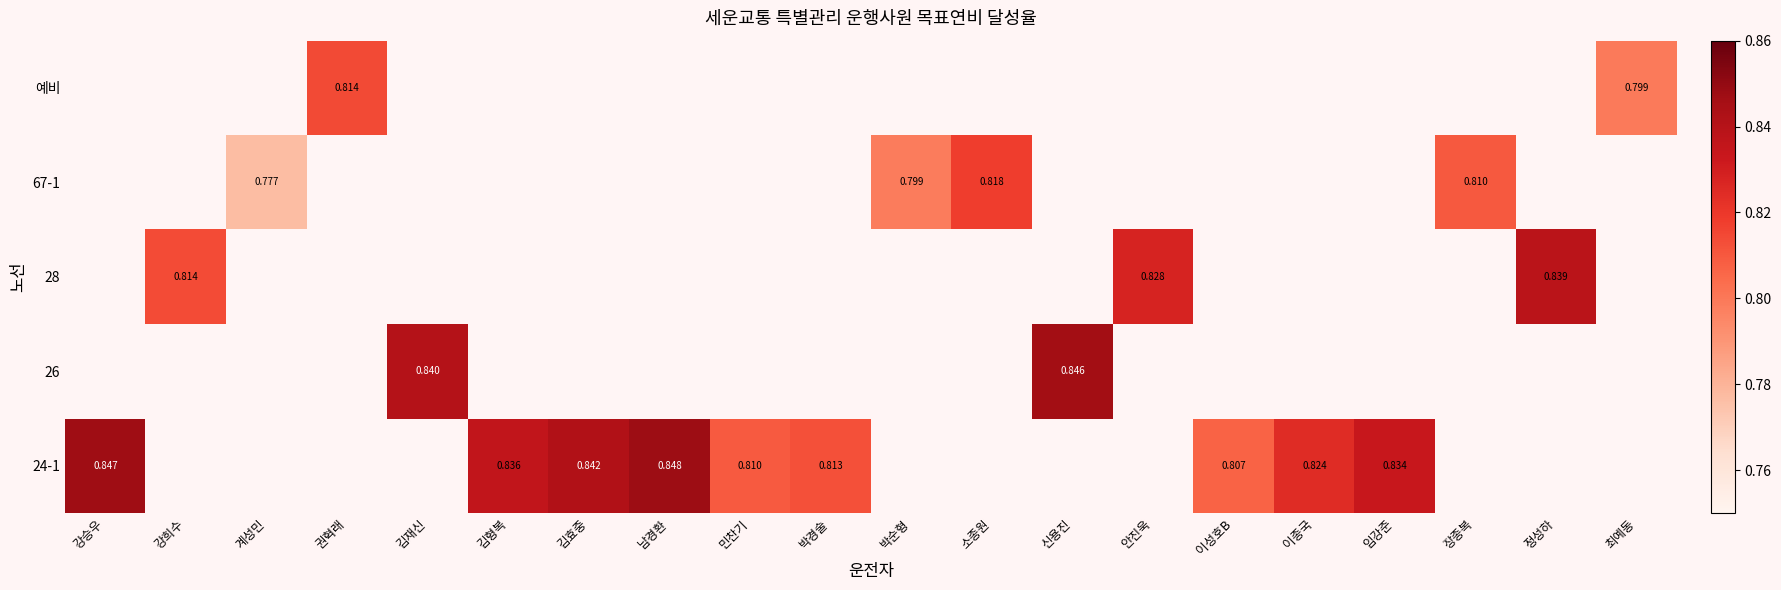

At which label does 67-1 first exceed 0?

계성민